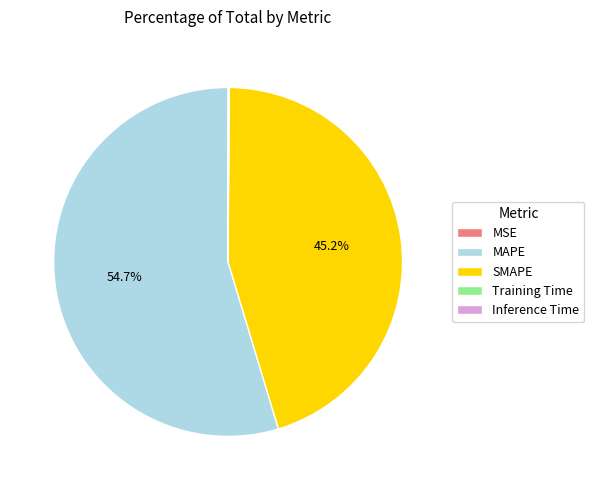

Which slice is the largest?

MAPE